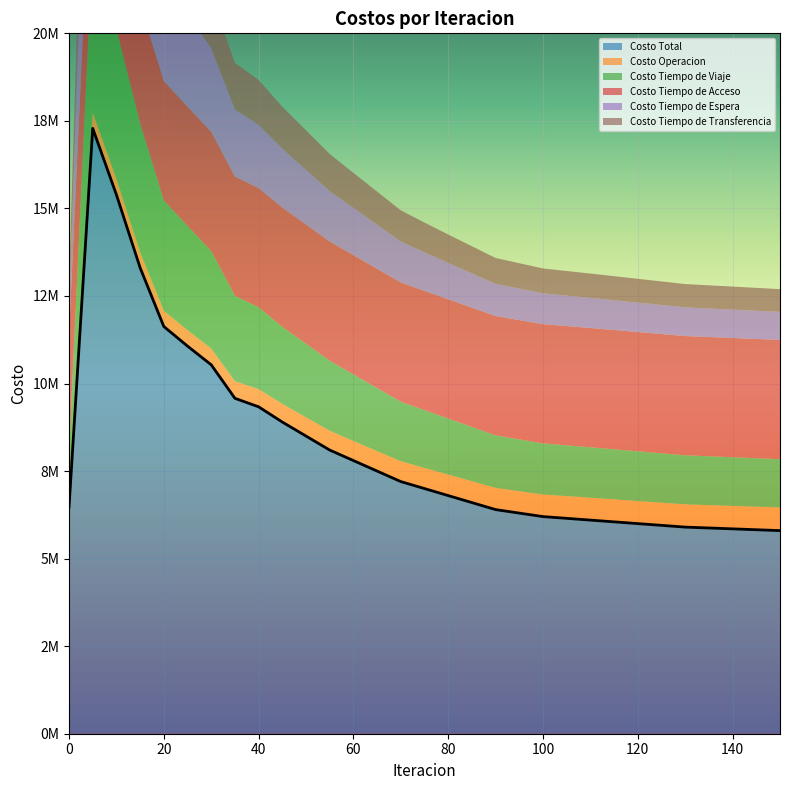

At which category is the sum across all series the highest?

5